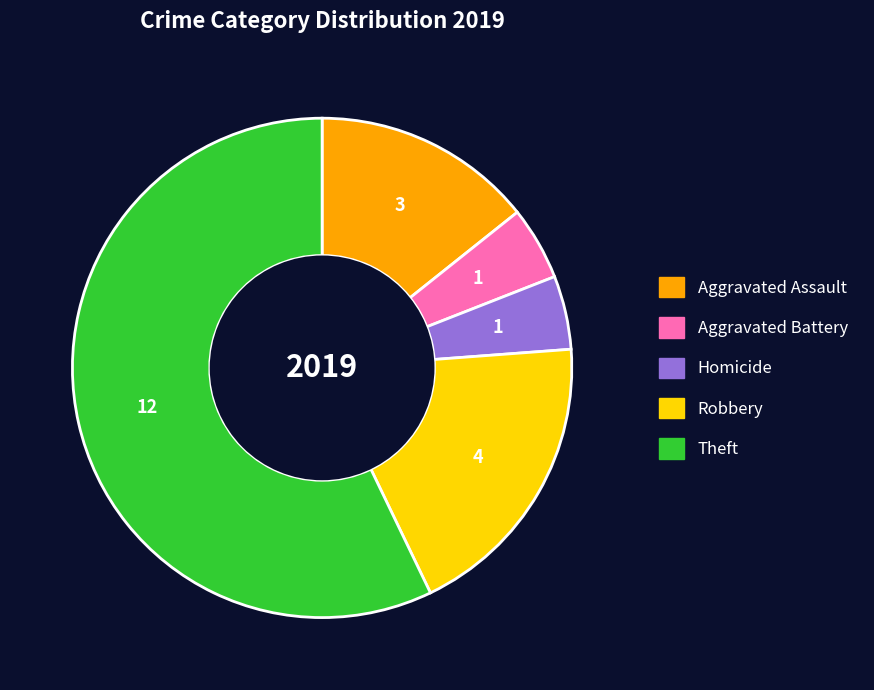

Combined, do Robbery and Homicide account for over 50%?

No